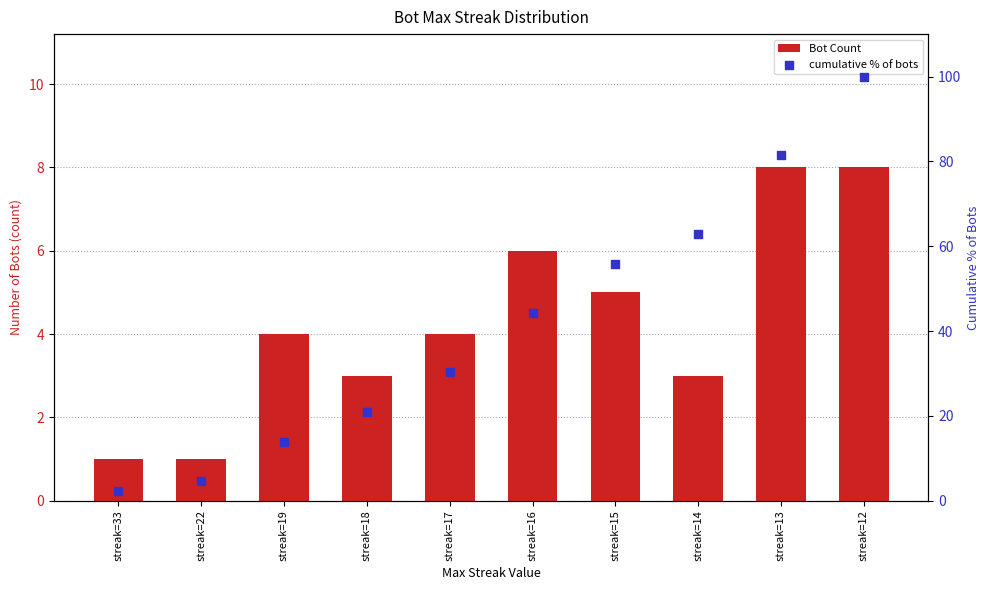

At which category is the sum across all series the highest?

streak=12